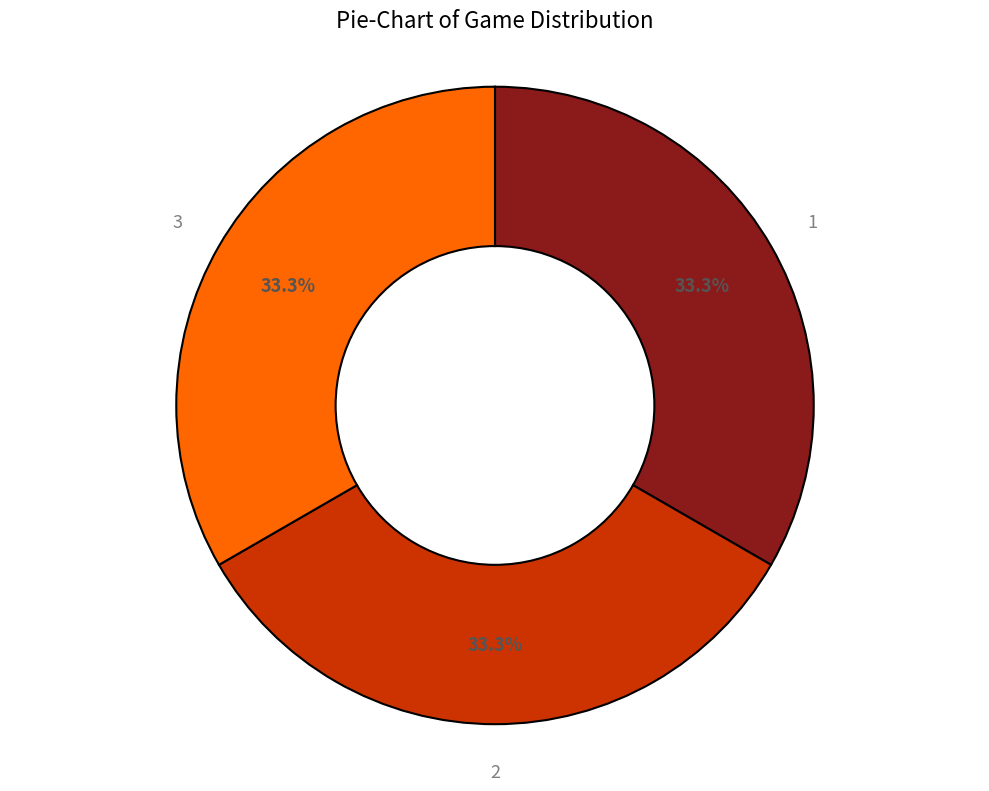

Is 1 the majority of the pie?

No